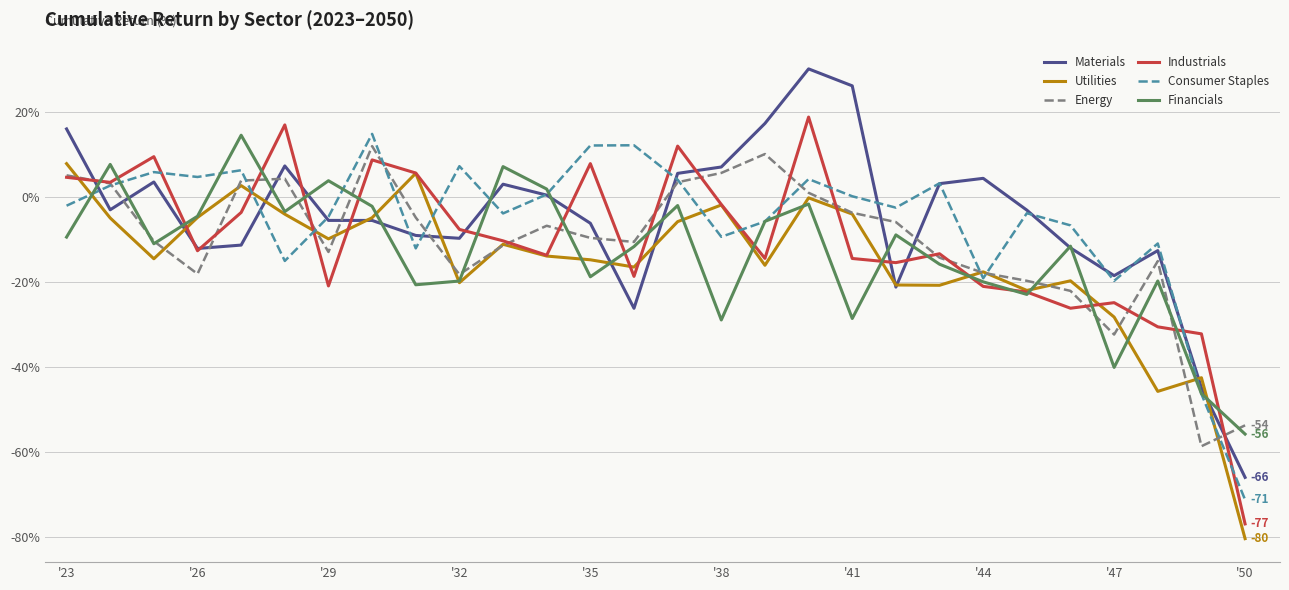

What is the smallest value displayed?

-80.3